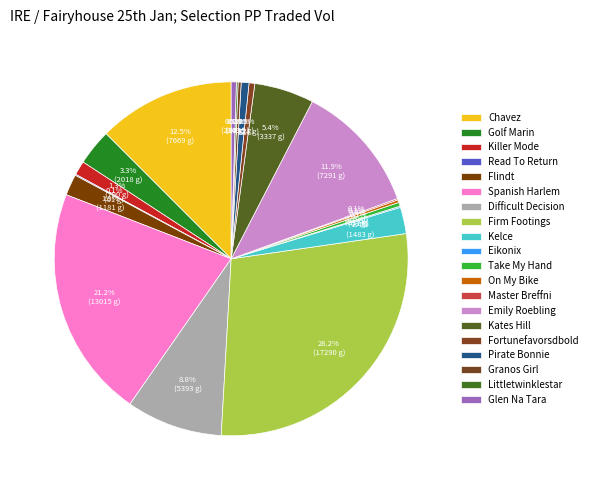

The Chavez slice represents 21% of the pie. True or false?

False